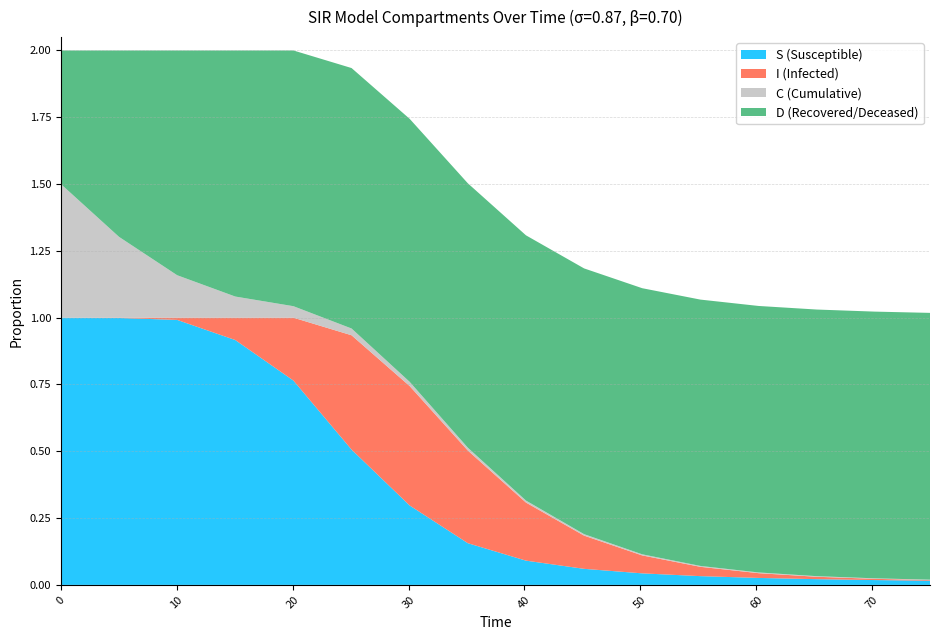

Reading right to left, what are all the values shown in this chart?

S: 0.0	0.0	0.0	0.0	0.0	0.0	0.1	0.1	0.2	0.3	0.5	0.8	0.9	1.0	1.0	1.0
I: 0.0	0.0	0.0	0.0	0.0	0.1	0.1	0.2	0.3	0.4	0.4	0.2	0.1	0.0	0.0	0.0
C: 0.0	0.0	0.0	0.0	0.0	0.0	0.0	0.0	0.0	0.0	0.0	0.0	0.1	0.2	0.3	0.5
D: 1.0	1.0	1.0	1.0	1.0	1.0	1.0	1.0	1.0	1.0	1.0	1.0	0.9	0.8	0.7	0.5